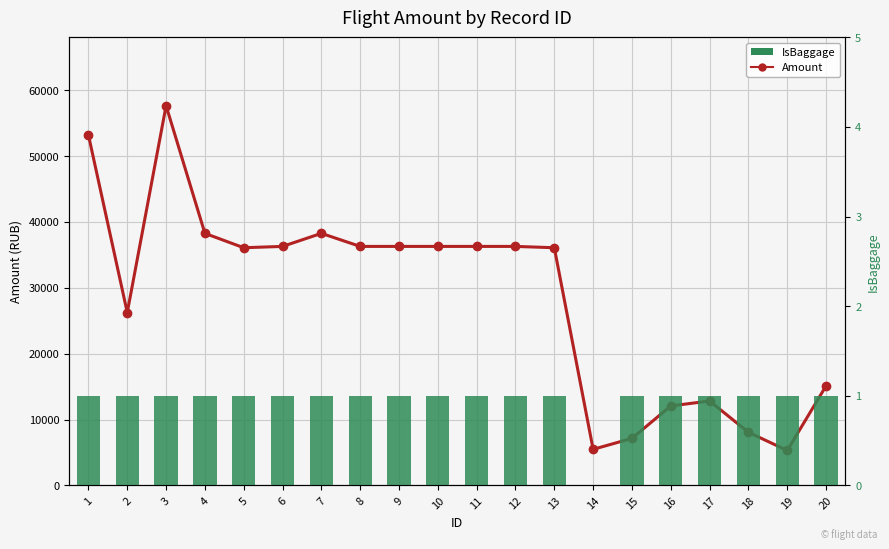

The value of Amount at 8 is 16179. True or false?

False